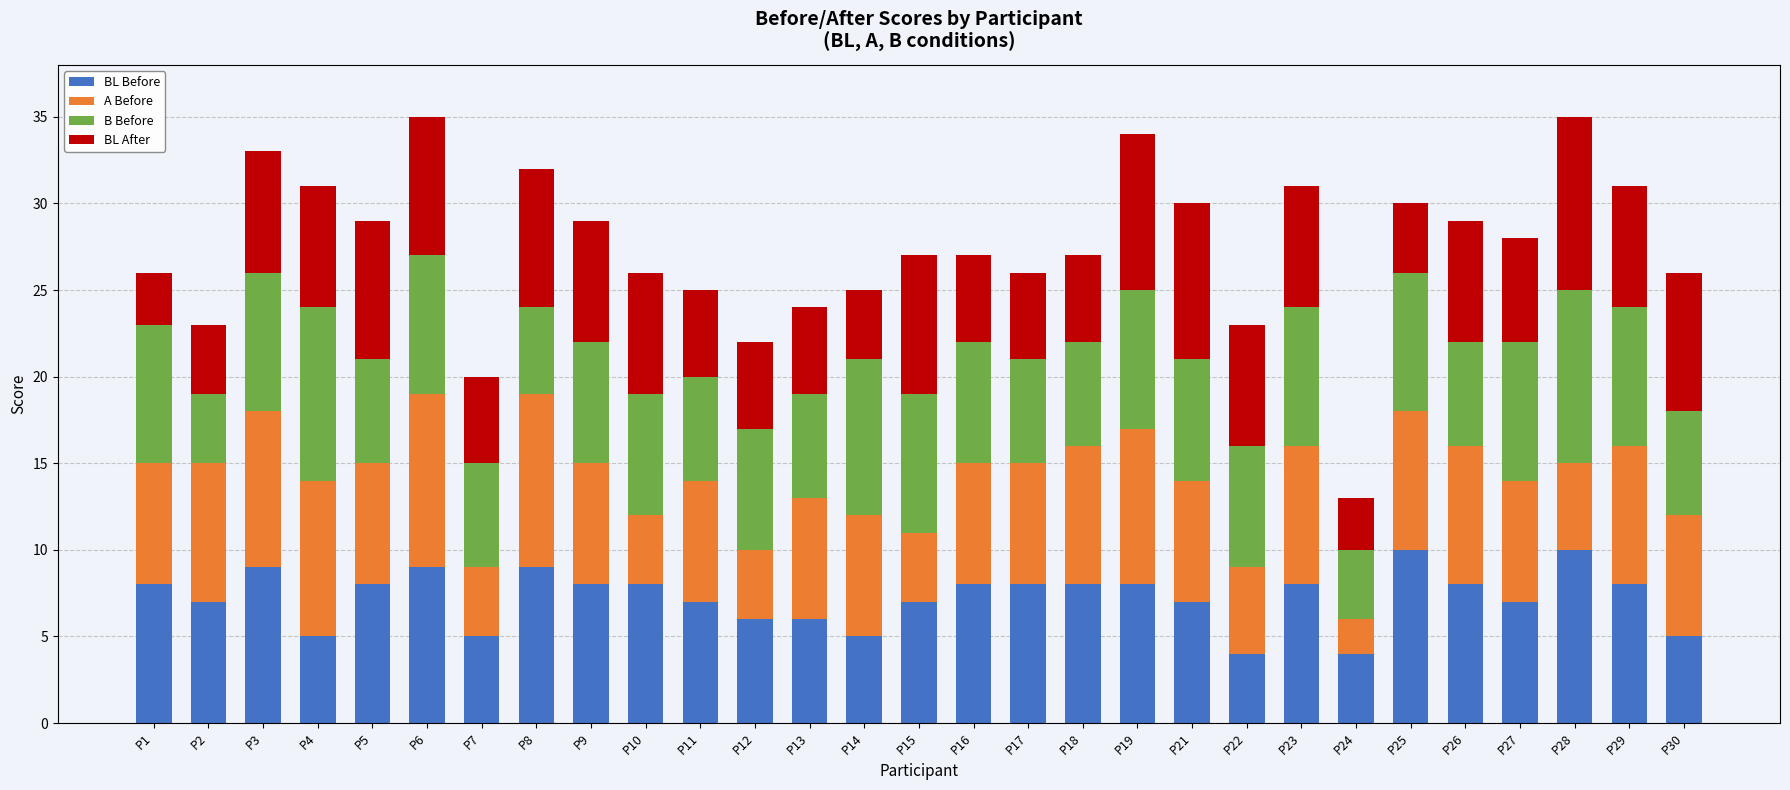

What is the total value across all series at P18?

27